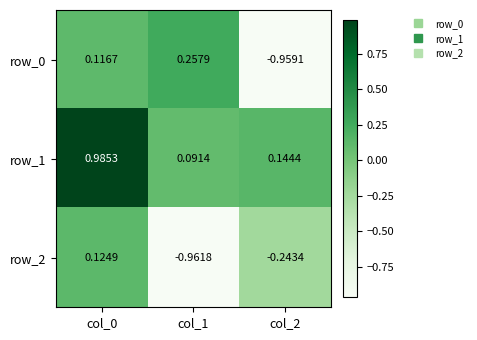

Which category has the highest value across all series?

col_0